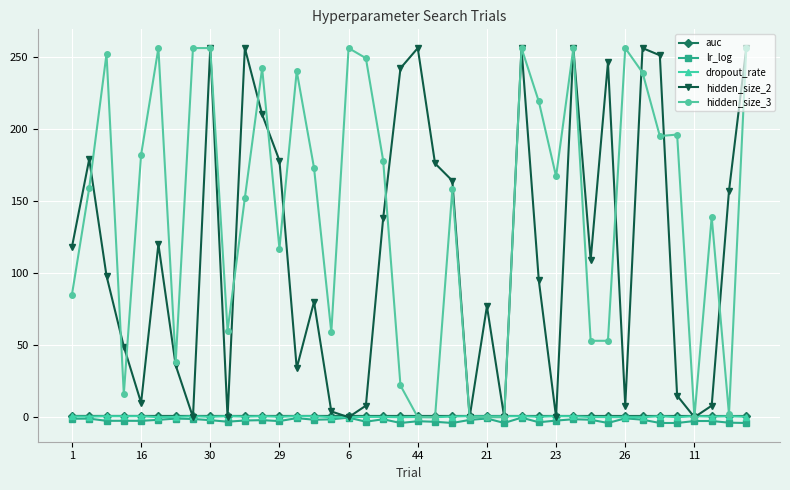

How many lines are shown in the chart?

5